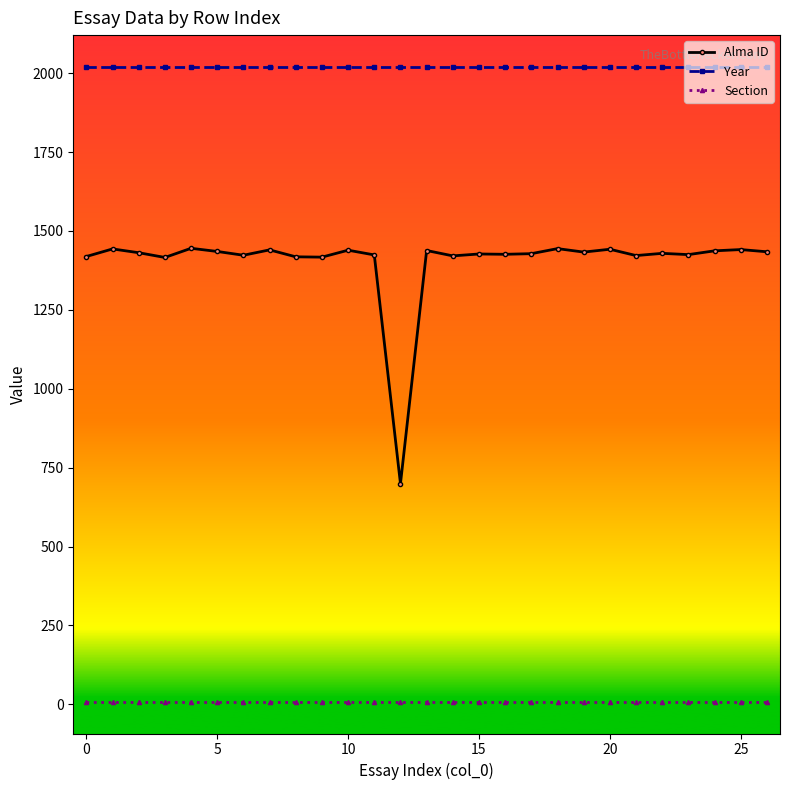

What is the minimum value for Year?

2020